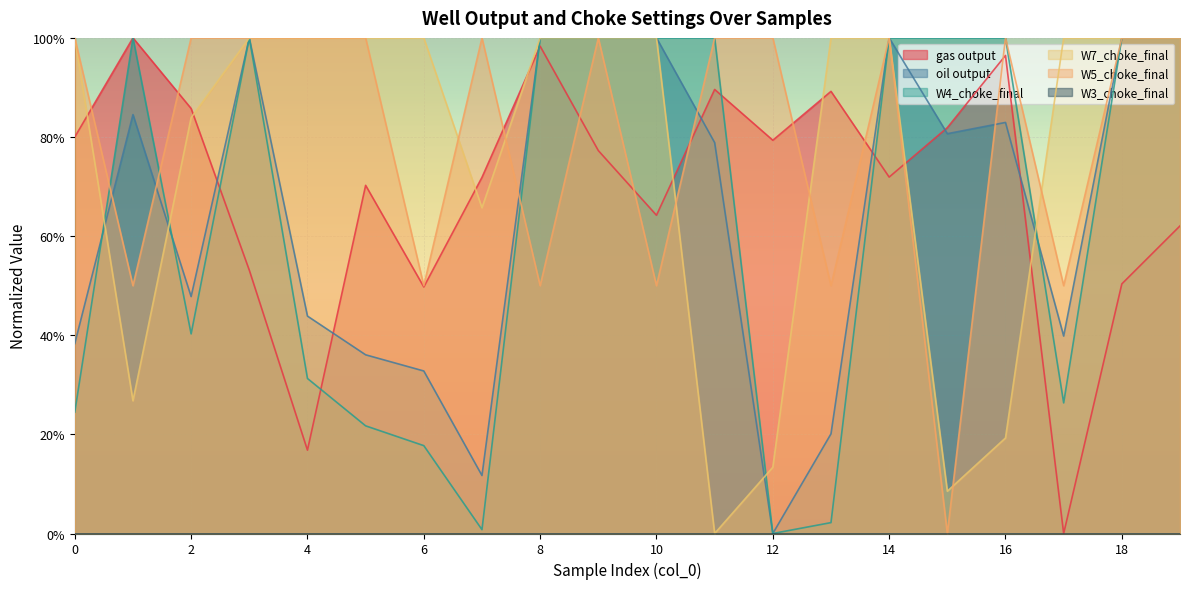

Which category has the lowest value in the W4_choke_final series?

12